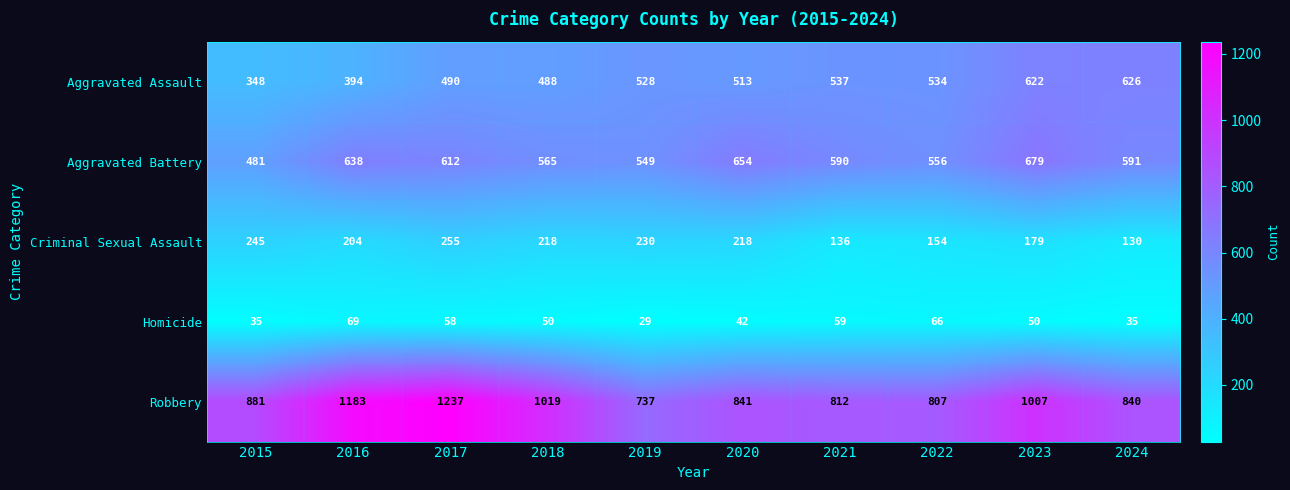

What is the sum of all Homicide values?

493